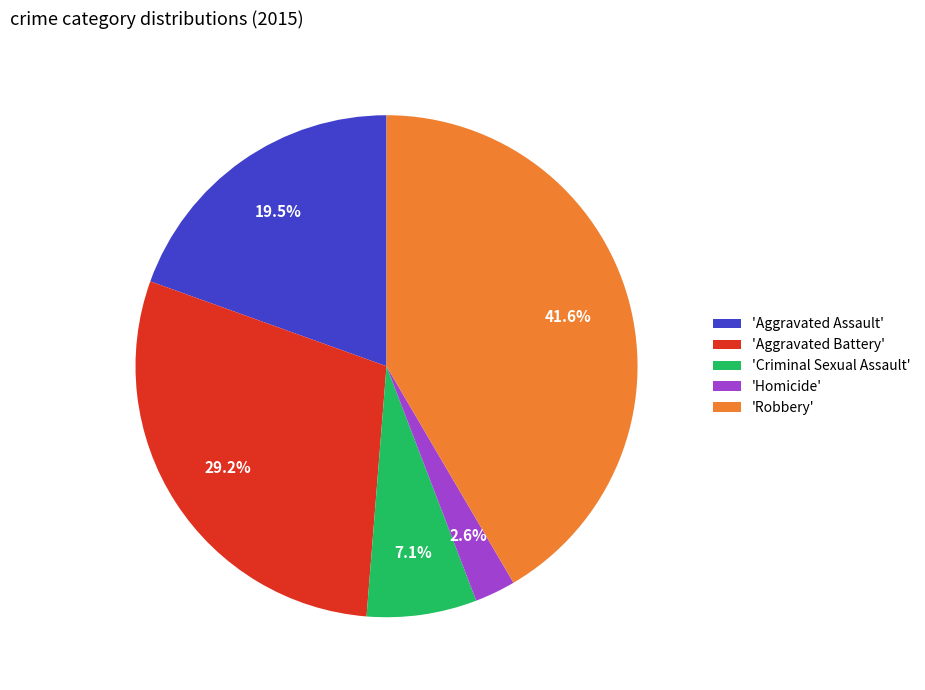

Combined, do 'Criminal Sexual Assault' and 'Aggravated Battery' account for over 50%?

No